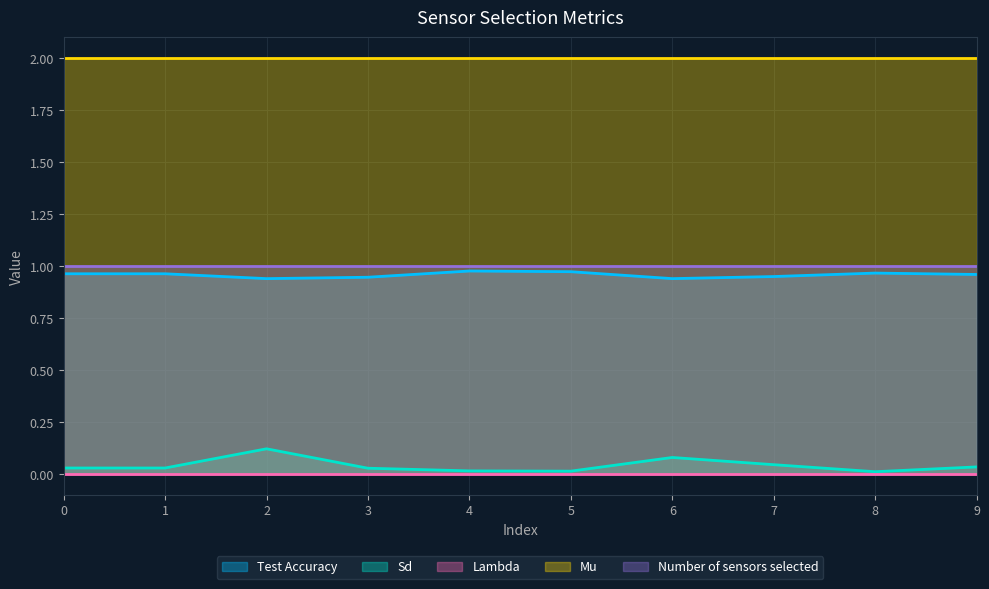

At which category is the sum across all series the highest?

2